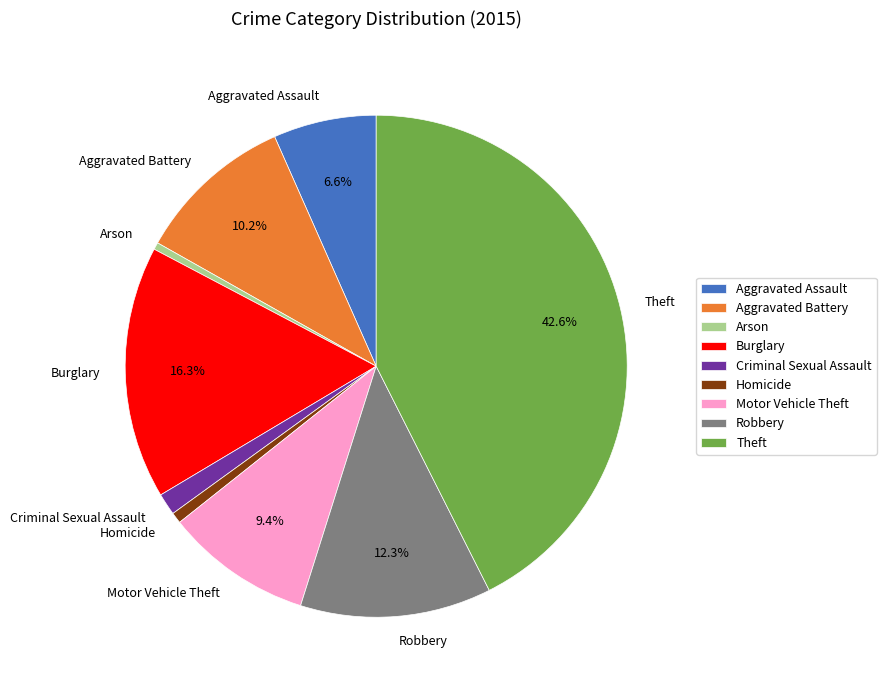

Which has a higher value, Theft or Homicide?

Theft